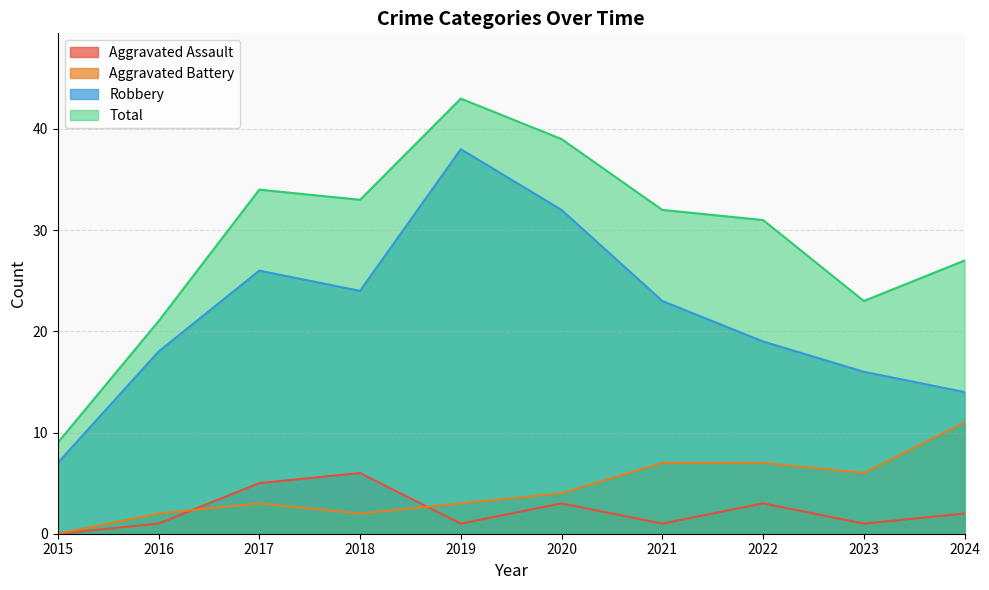

At which category is the sum across all series the highest?

2019